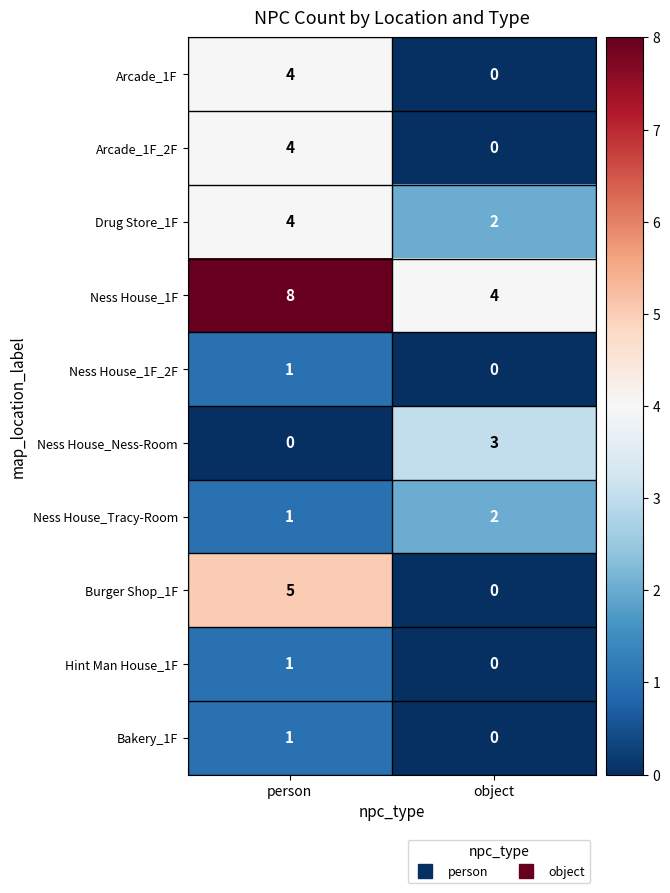

Which series has the widest spread of values?

Burger Shop_1F